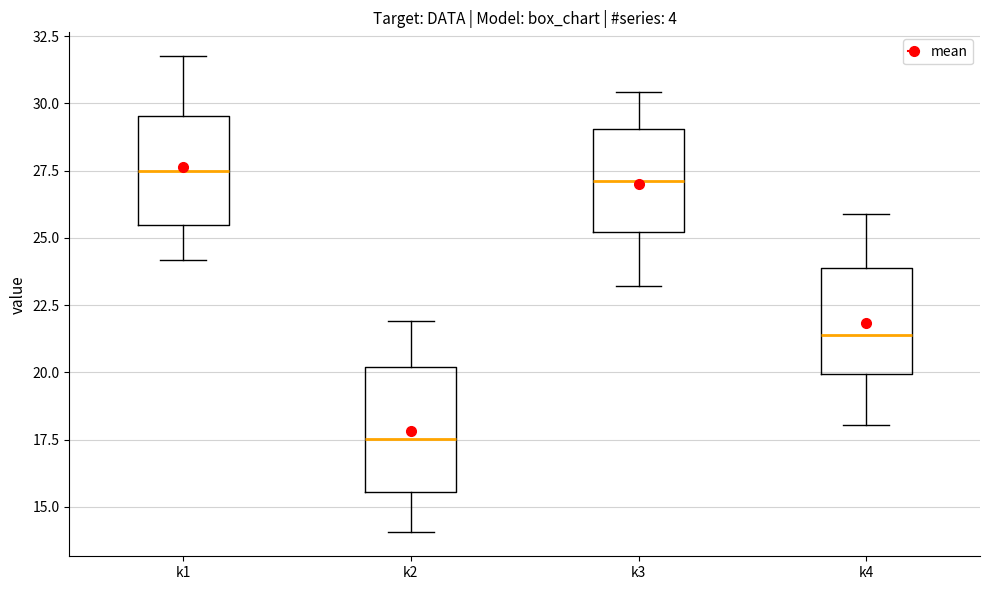

Where does the median line of the box for k4 sit on the y-axis? The values are not printed on the chart, so give them approximately, as read against the axis.

21.5